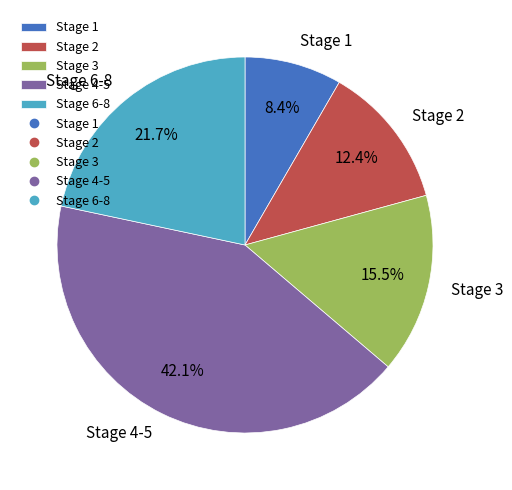

To the nearest percent, what is the difference between the largest and smallest slice percentages?

34%